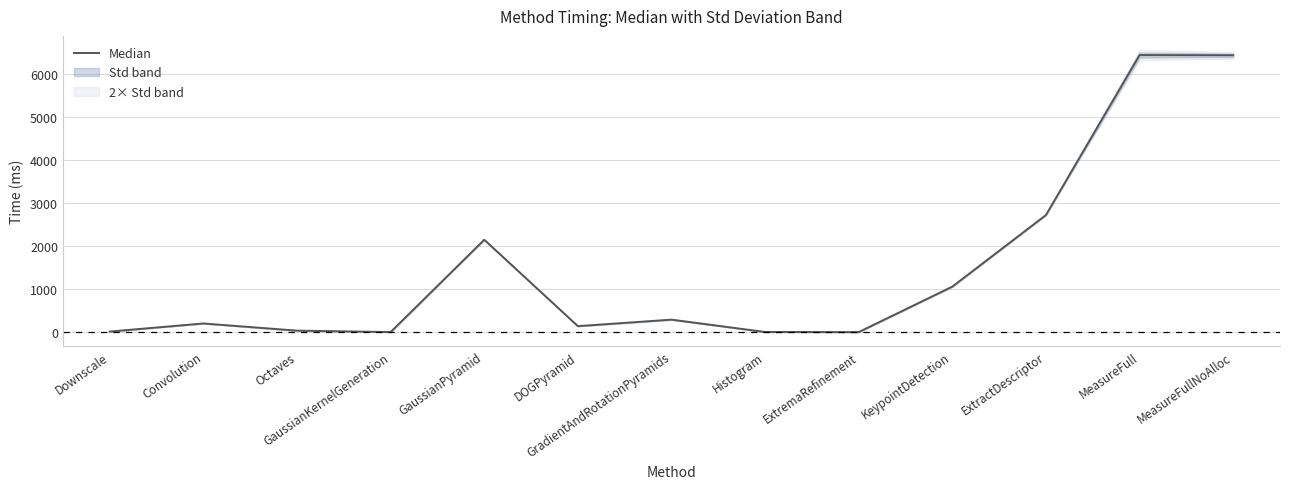

Approximately how many times larger is the value at ExtractDescriptor compared to Downscale?

209.7